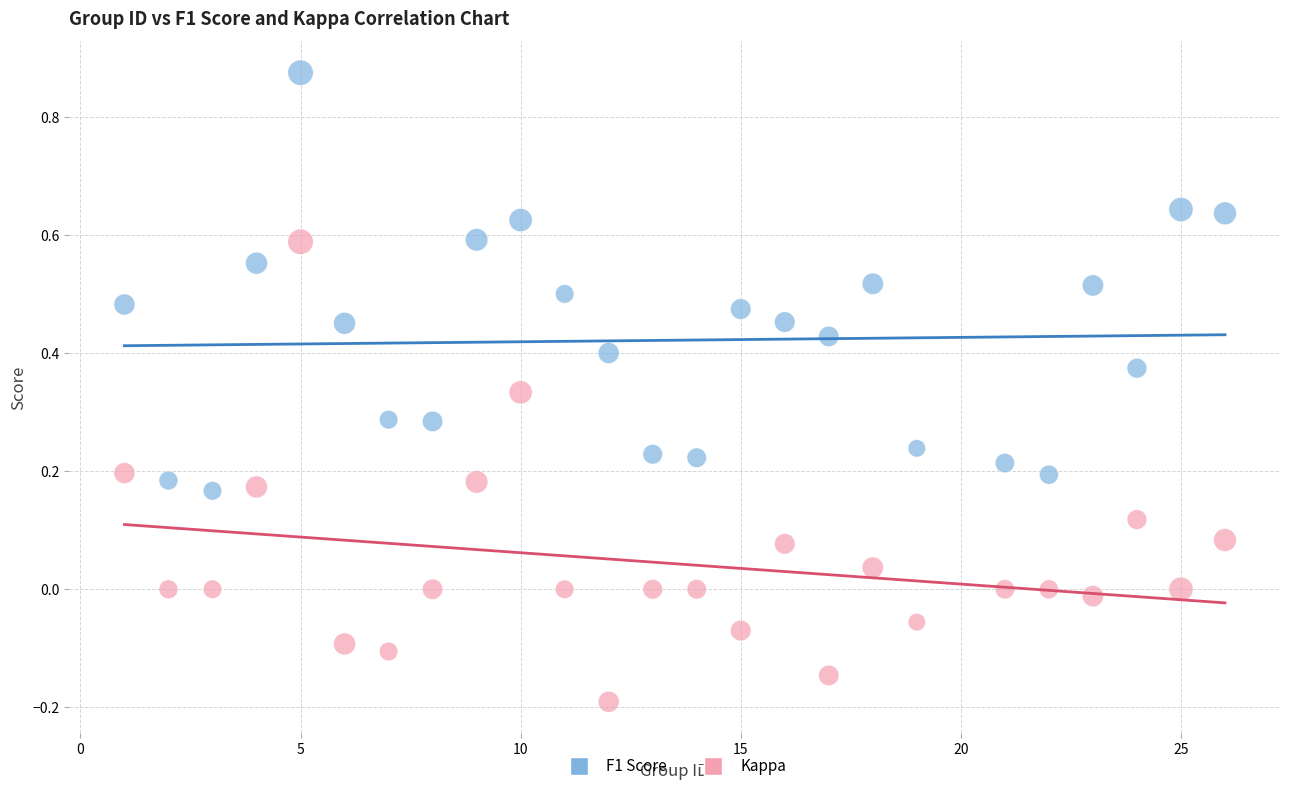

What are all the series names shown in the legend?

F1 Score, Kappa